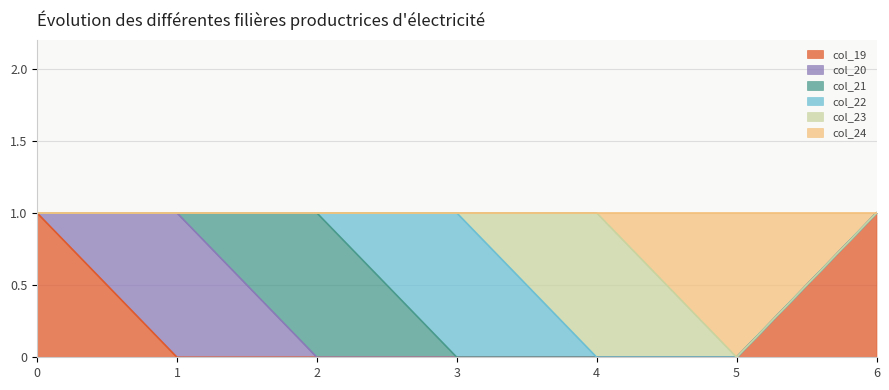

True or false: col_24 and col_20 intersect in this chart.

False